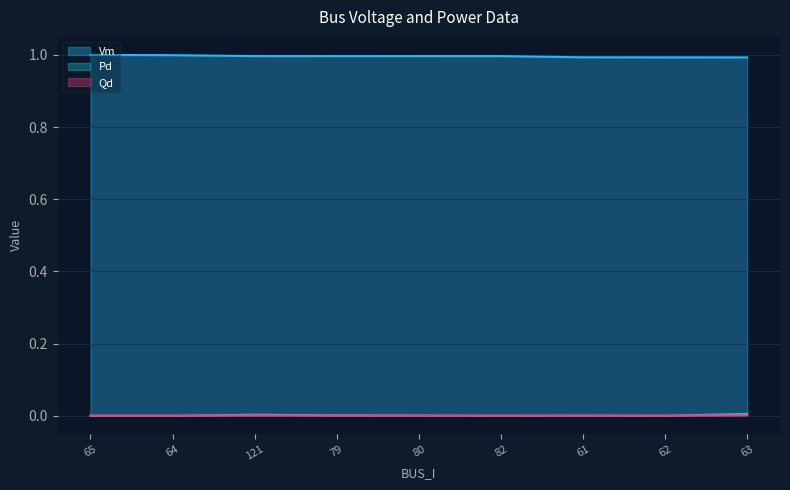

Does the chart display data point markers on the line(s)?

No